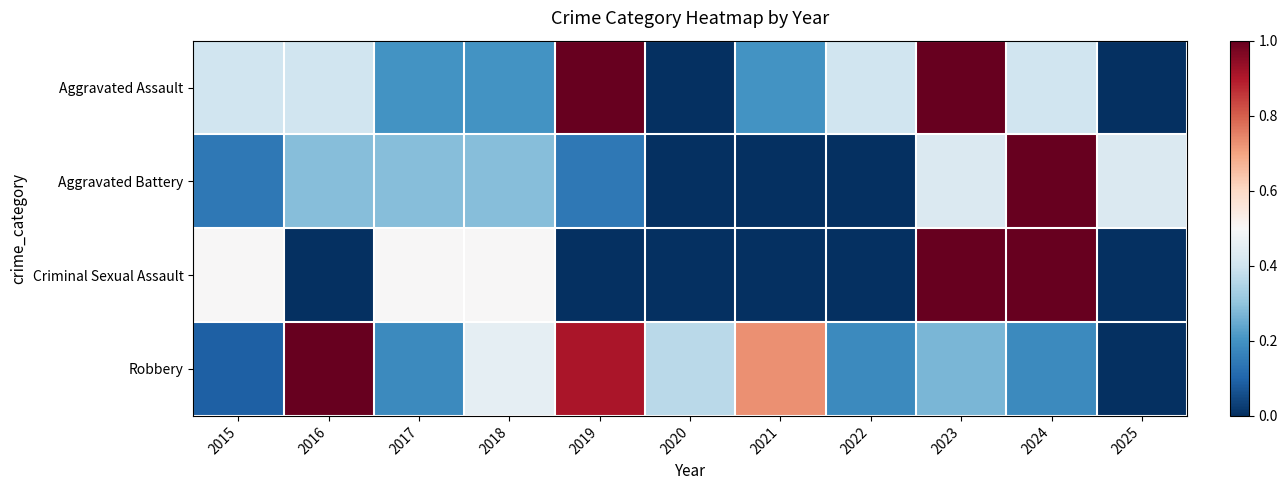

What is the total value across all series at 2025?

0.4